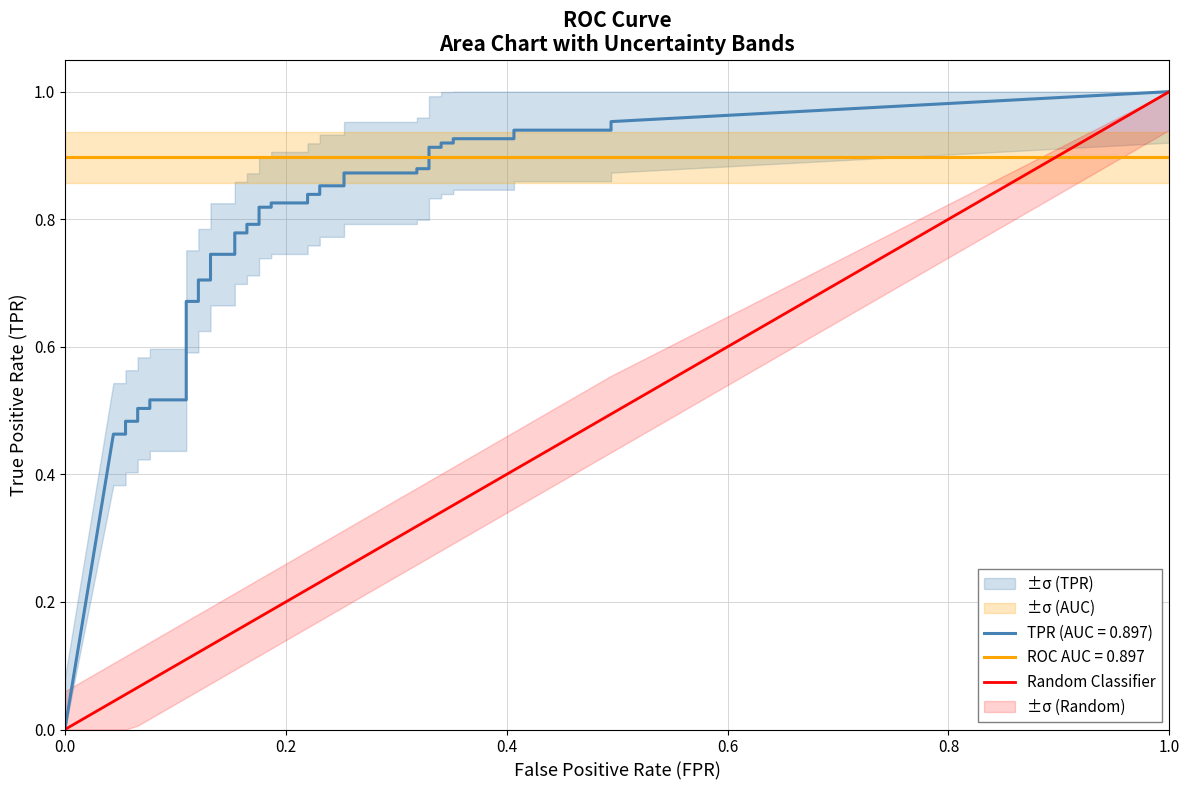

True or false: the data shows 2 at 1.0.

False